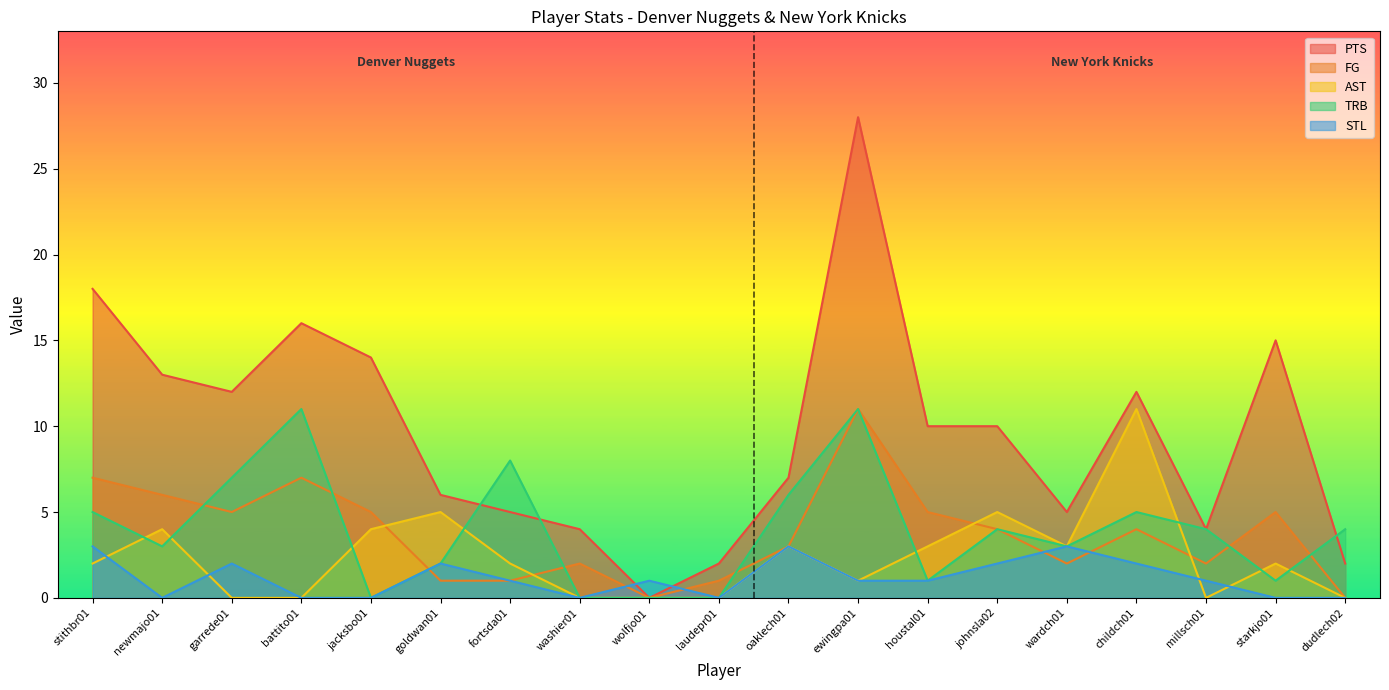

Between oaklech01 and wardch01, which series saw the biggest shift?

TRB